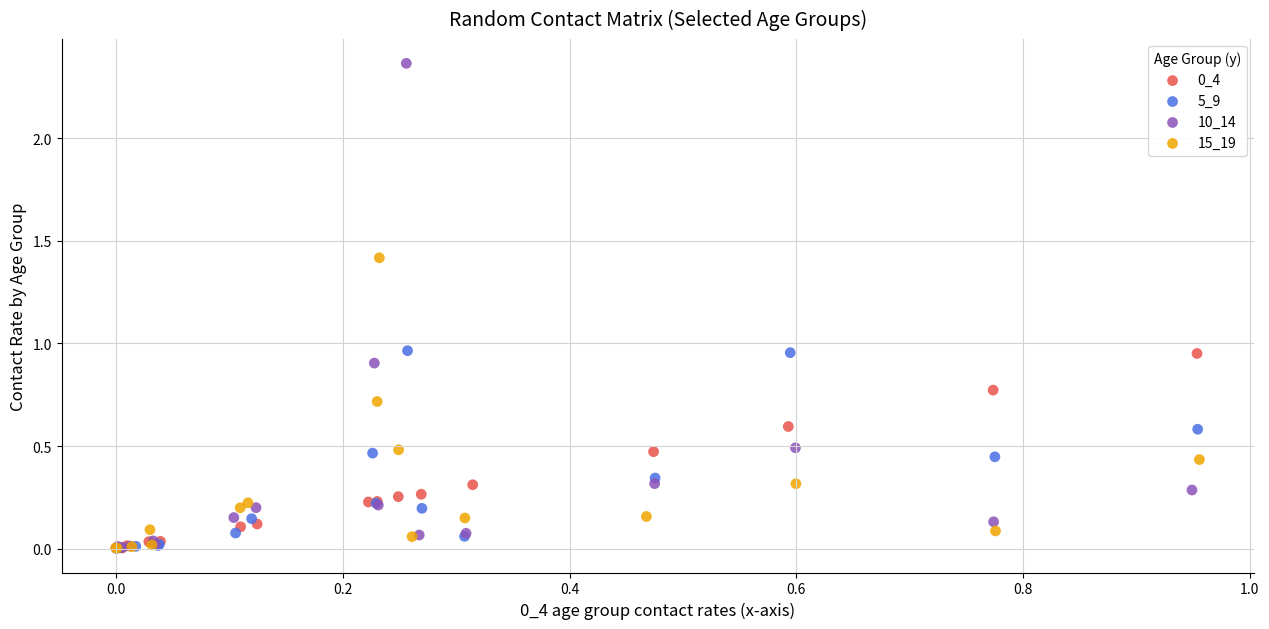

Which series has the widest spread of Y values?

10_14